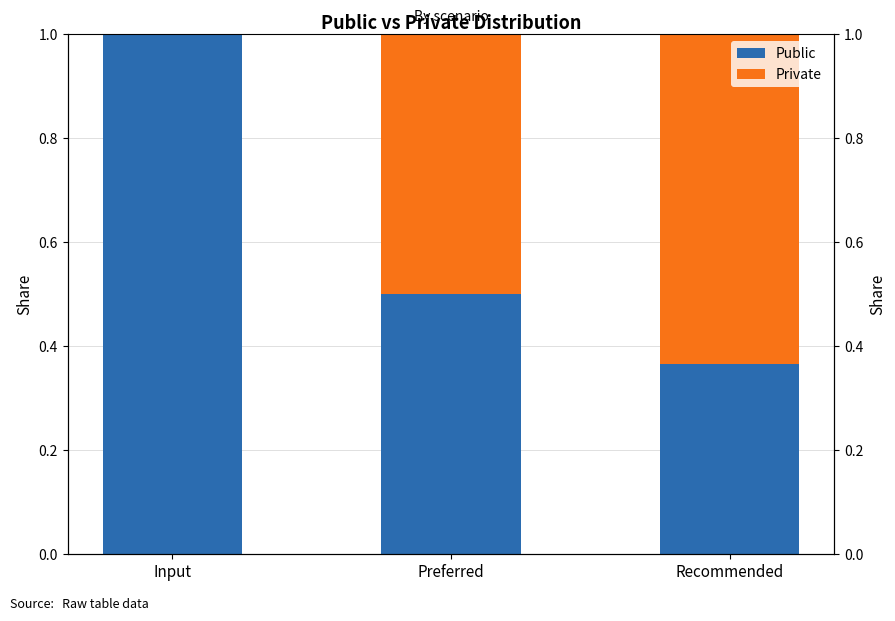

Is it true that Private equals 0.0 at Input?

True